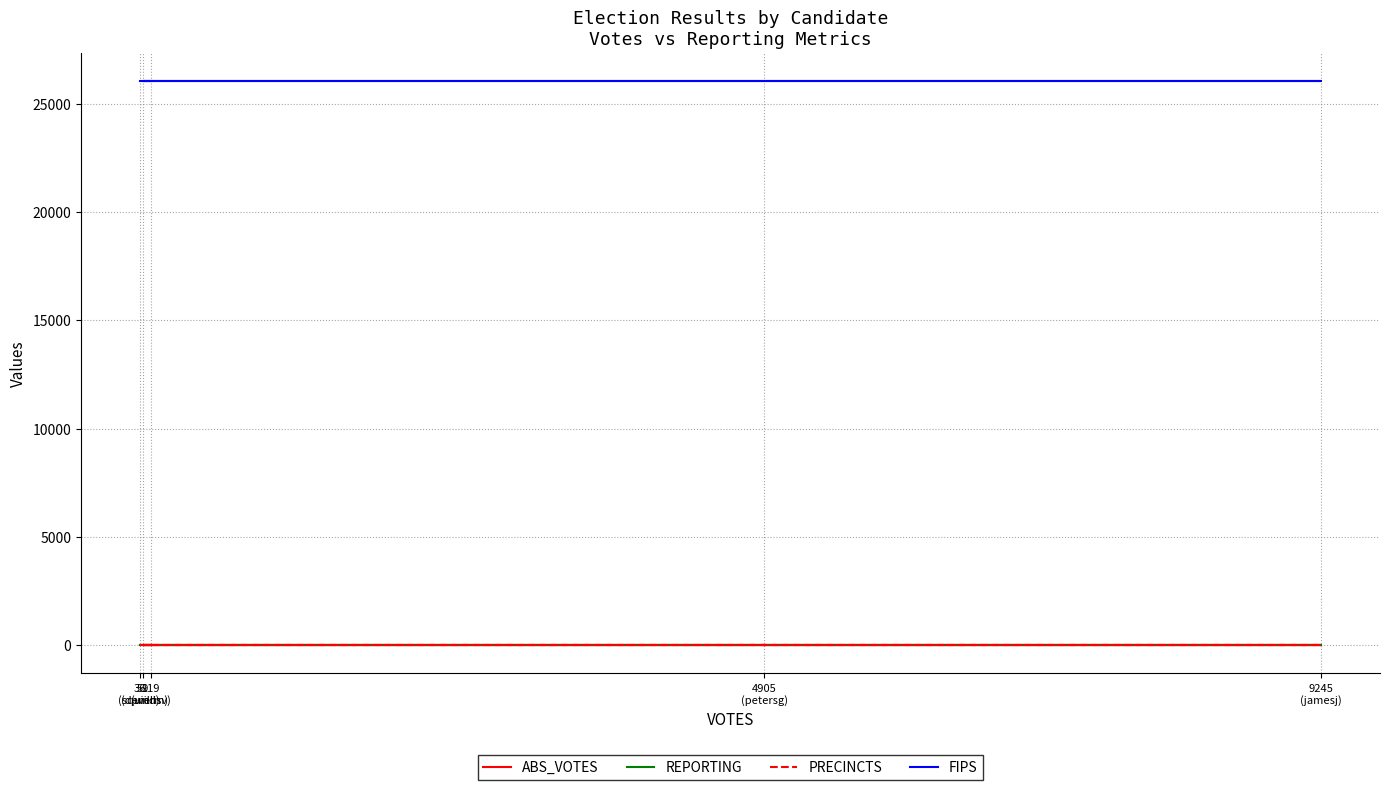

At how many categories does at least one series exceed 5875?

5